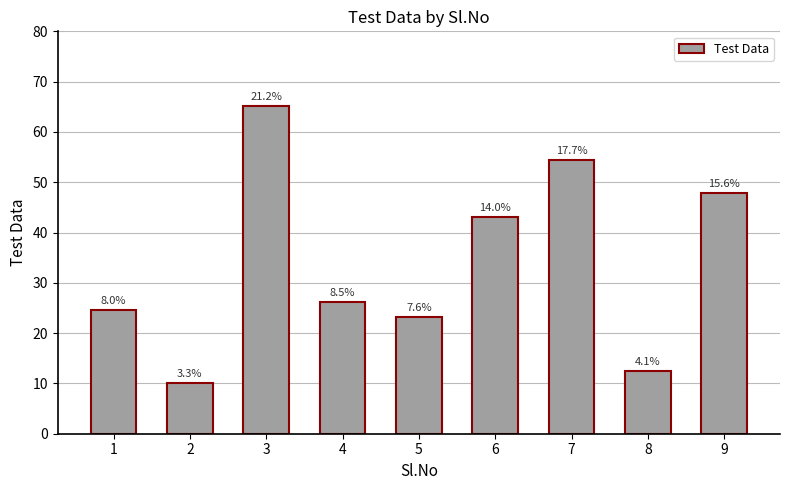

True or false: the data shows 27.4 at 9.

False